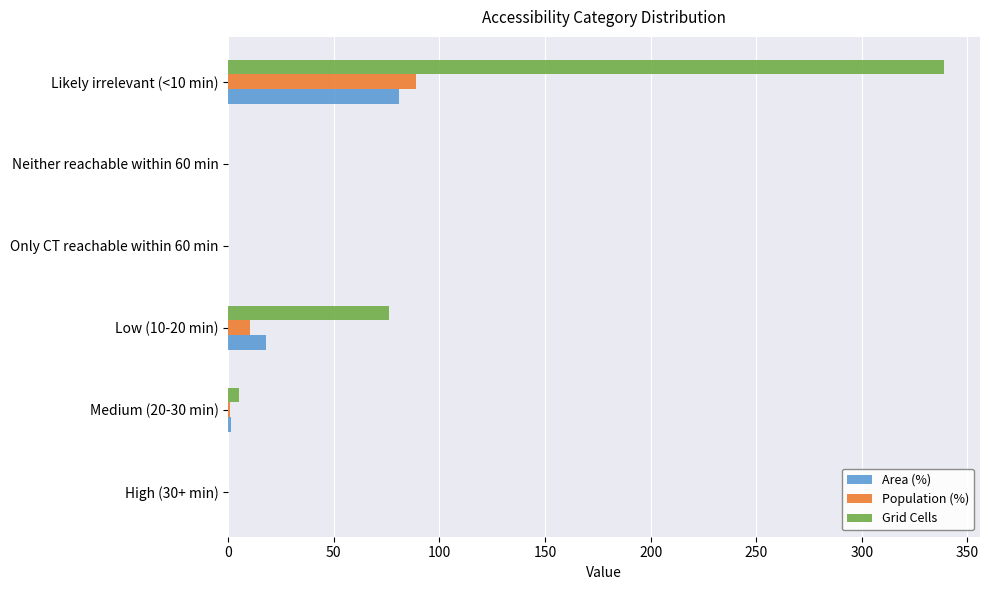

How many data points does each series have?

6